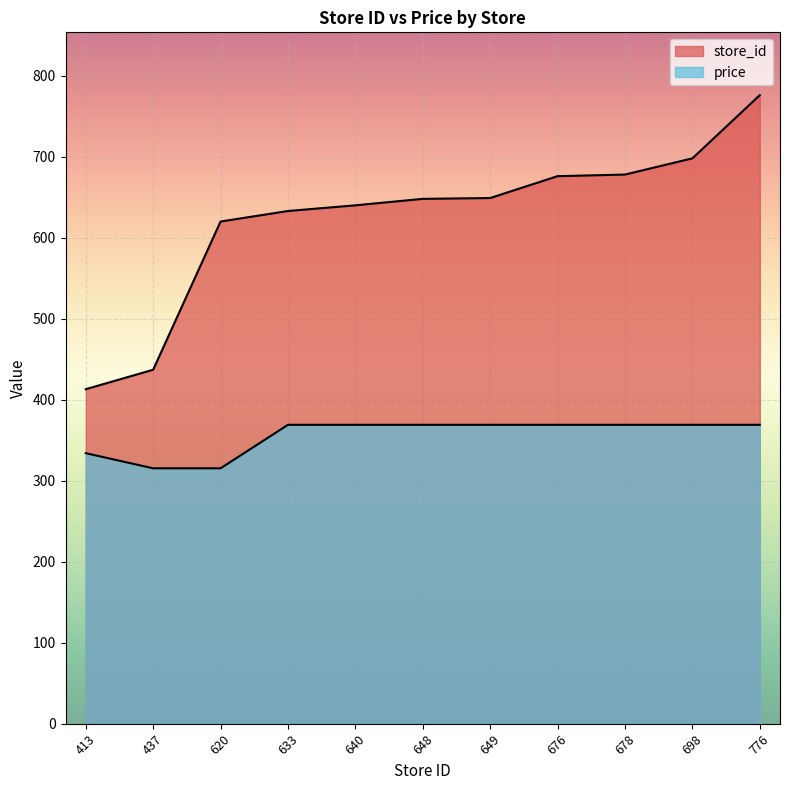

Reading left to right, list all the values displayed in this chart.

store_id: 413=413.0	437=437.0	620=620.0	633=633.0	640=640.0	648=648.0	649=649.0	676=676.0	678=678.0	698=698.0	776=776.0
price: 413=334.0	437=315.3	620=315.3	633=369.0	640=369.0	648=369.0	649=369.0	676=369.0	678=369.0	698=369.0	776=369.0